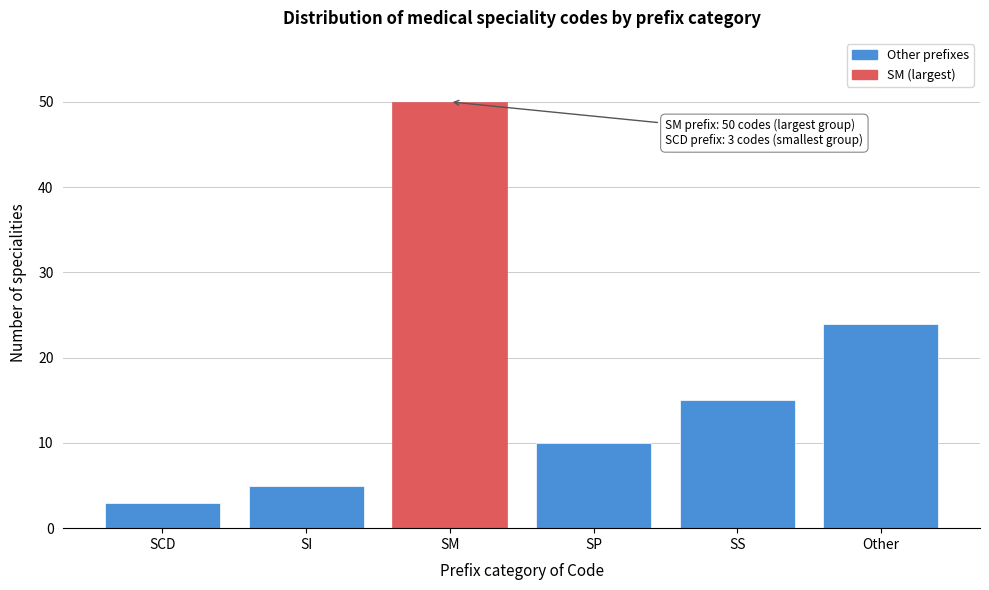

Reading left to right, what are all the values shown in this chart?

SCD=3	SI=5	SM=50	SP=10	SS=15	Other=24